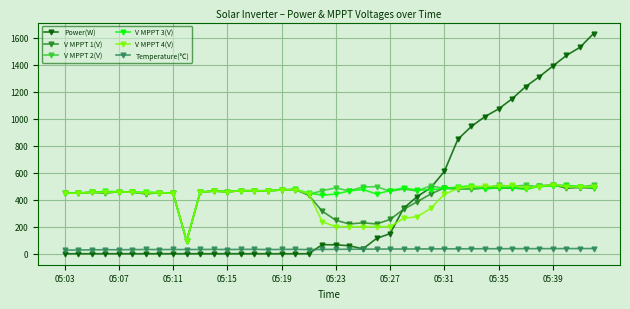

Which series has the widest spread of values?

Power(W)